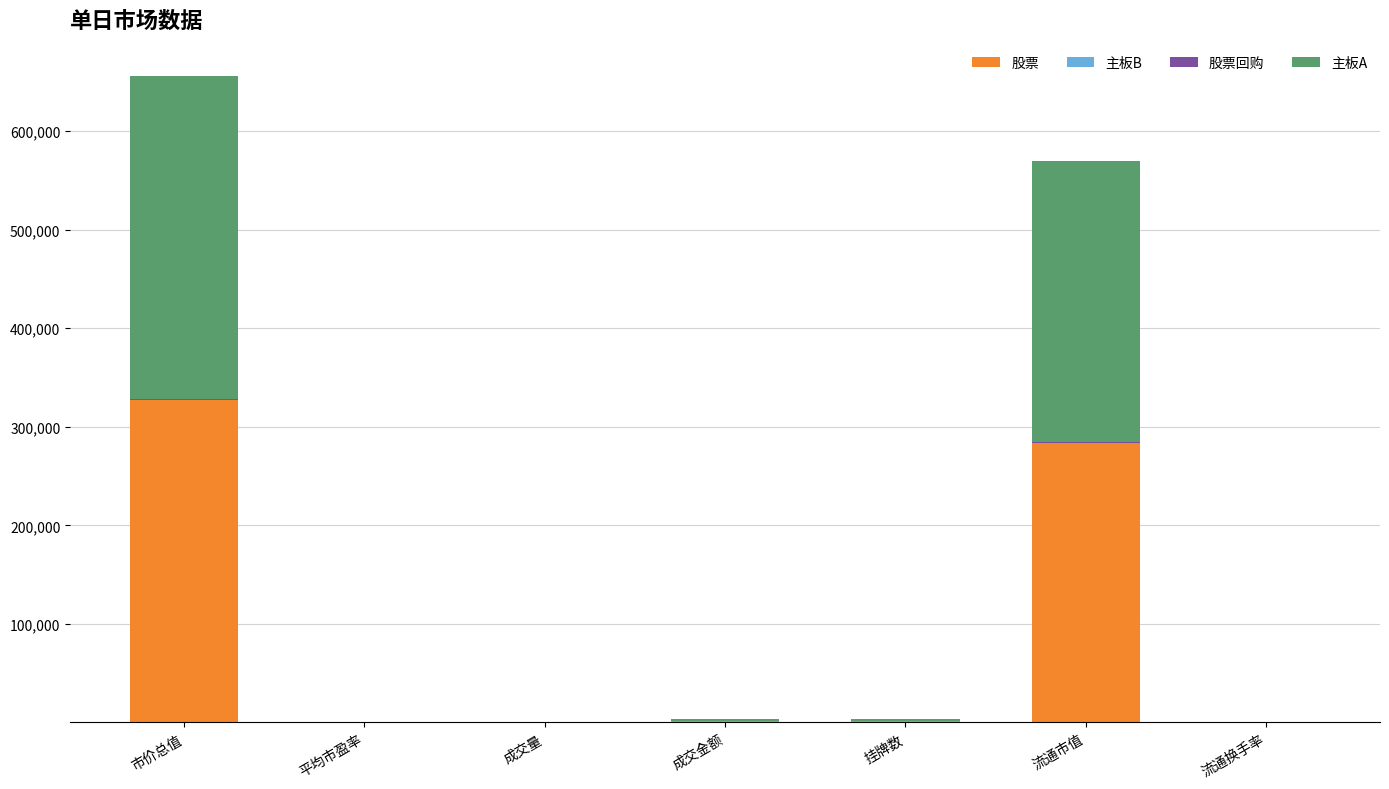

What is the maximum value for 股票?

327083.8